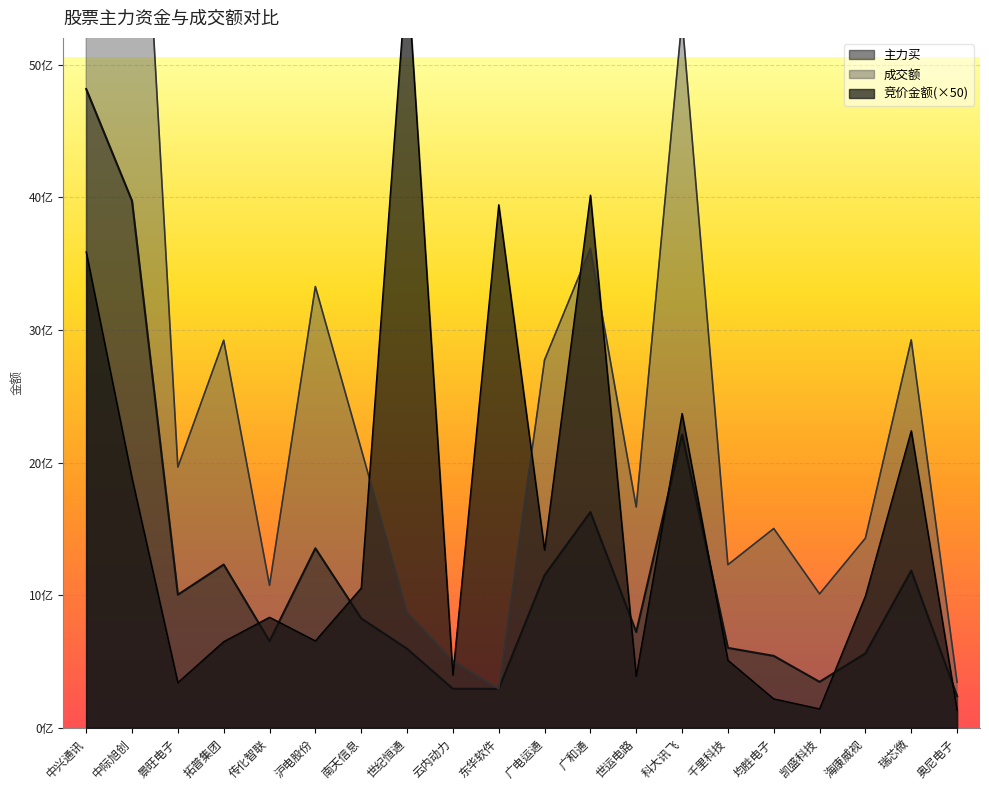

In 竞价金额, how many points are lower than both neighbors (excluding endpoints)?

6